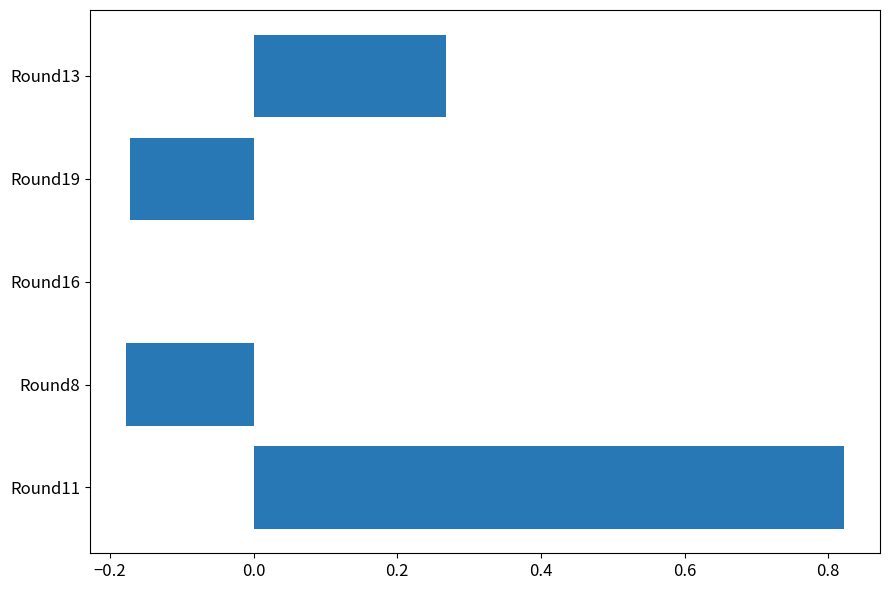

Count the values in the range 0 to 1.

3